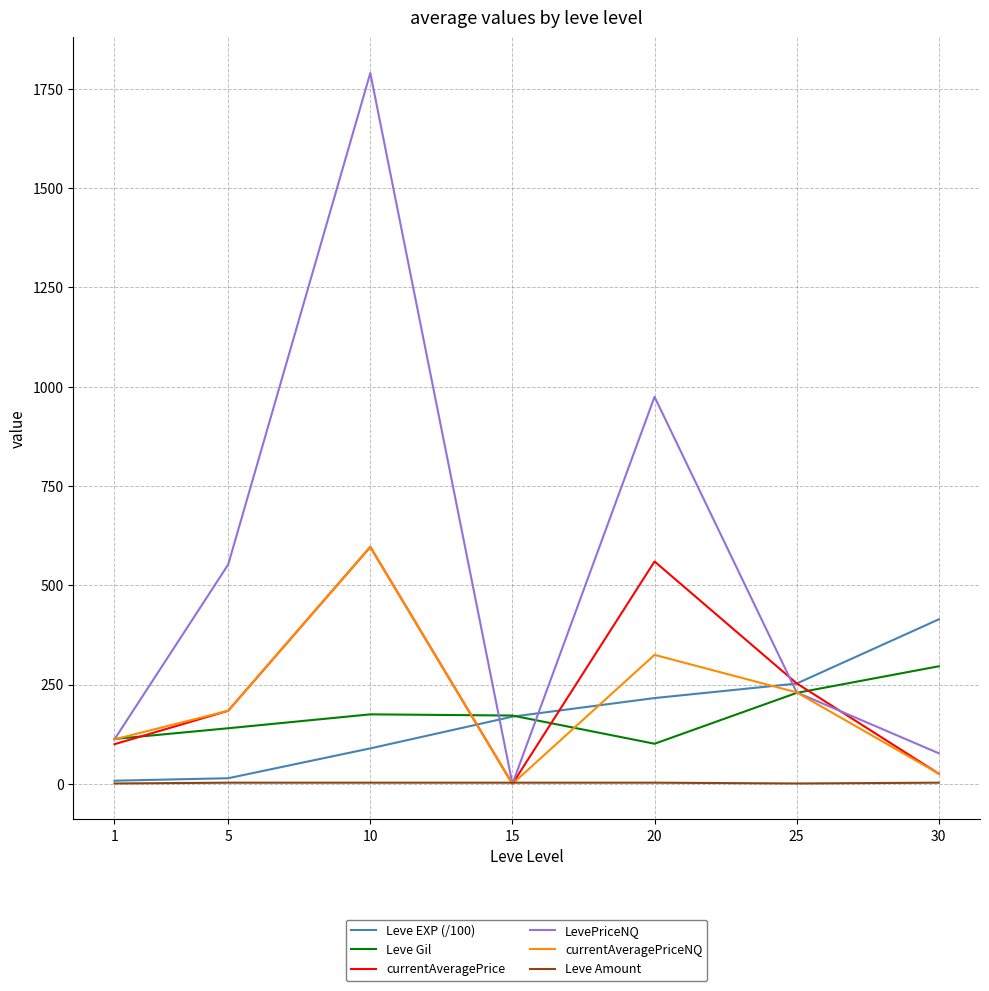

Is it true that Leve EXP (/100) equals 273.9 at 15?

False